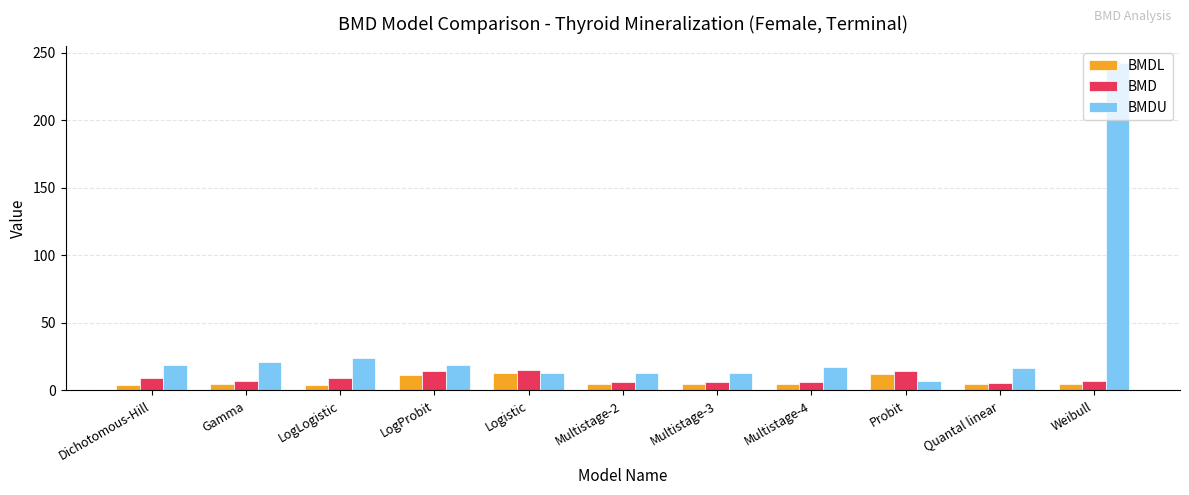

Count the number of categories in the chart.

11